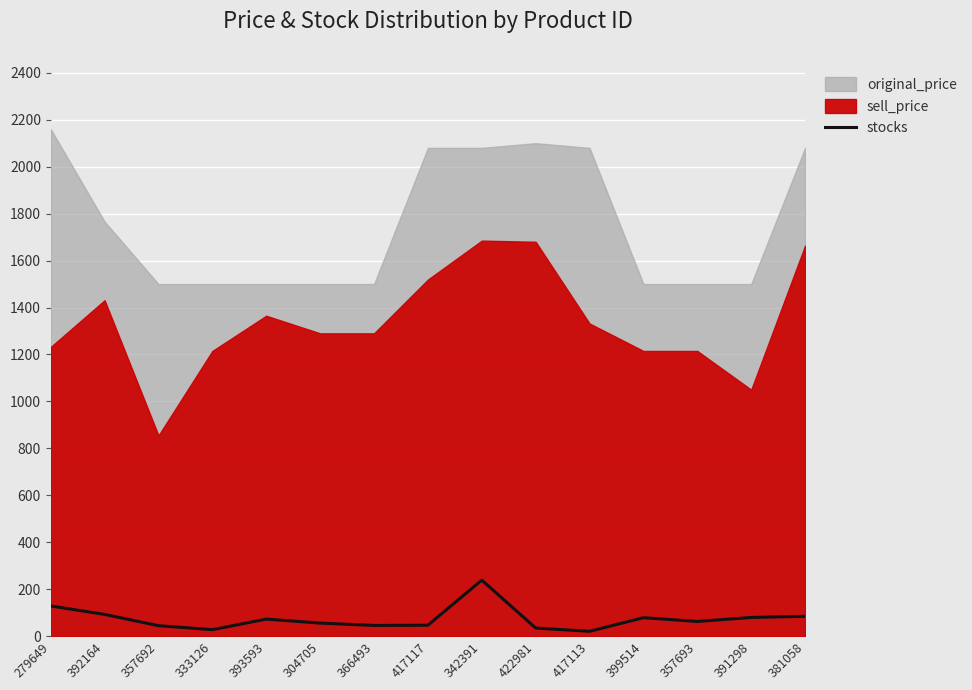

Reading left to right, what are all the values shown in this chart?

279649=129	392164=93	357692=45	333126=28	393593=73	304705=56	366493=46	417117=47	342391=239	422981=35	417113=21	399514=79	357693=63	391298=80	381058=85